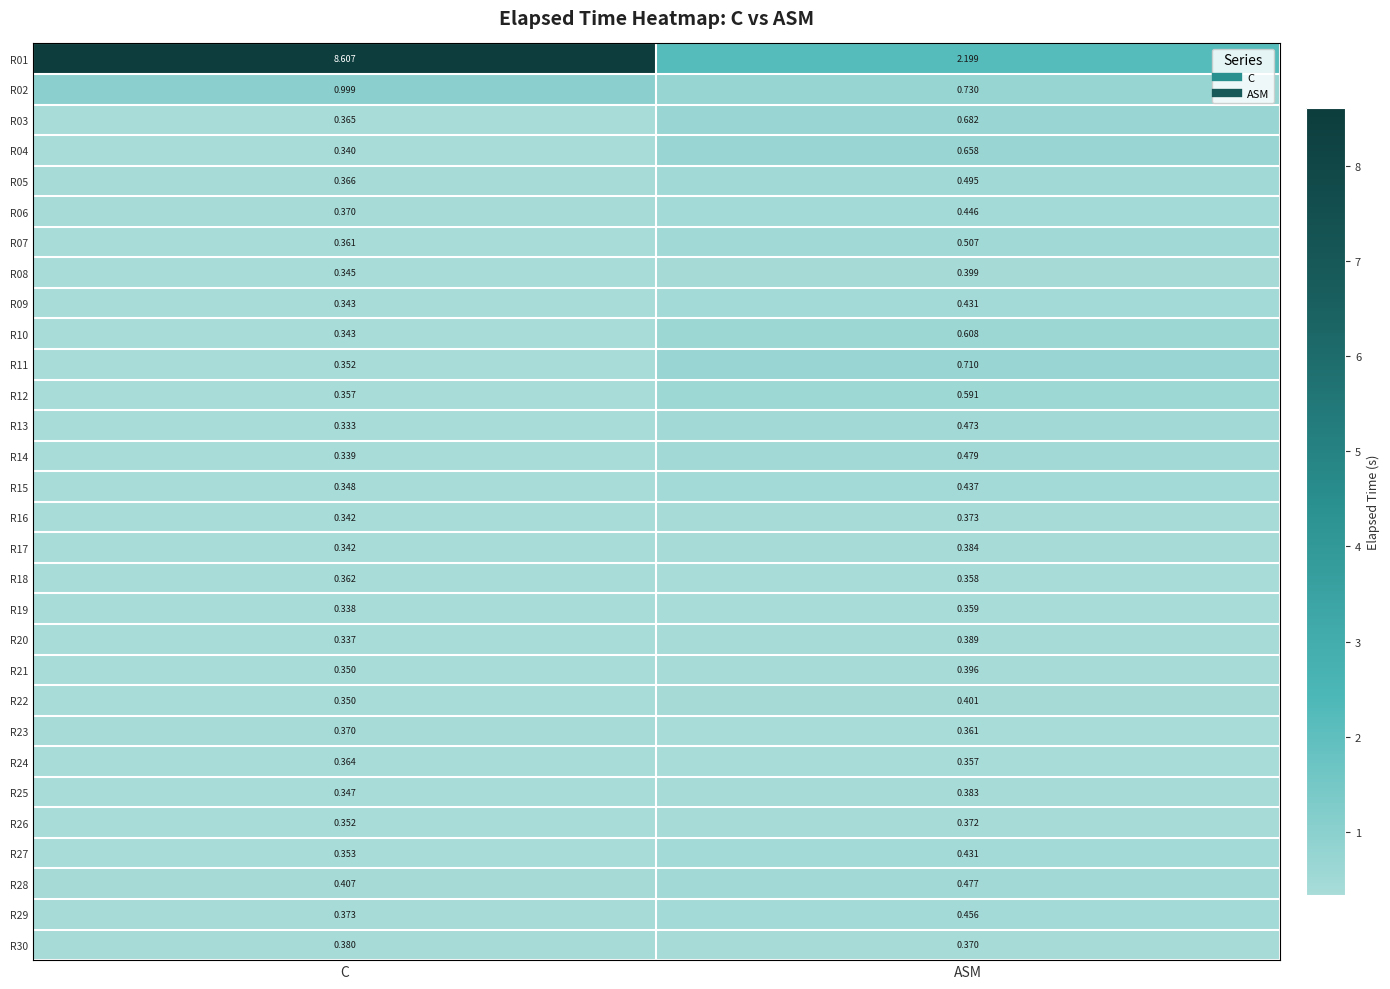

How many categories are shown in the chart?

2